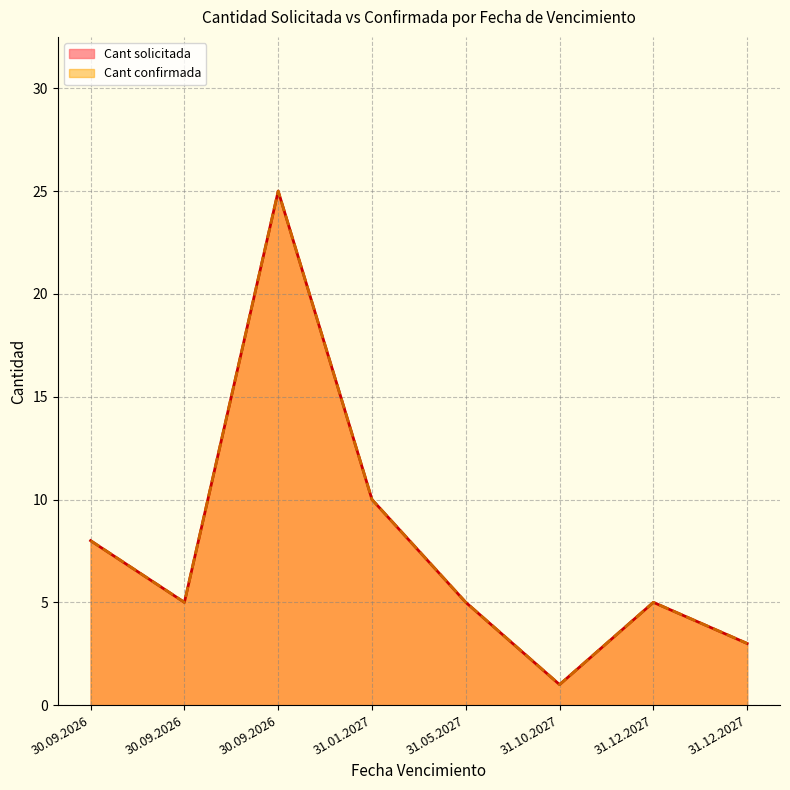

Between 30.09.2026 and 30.09.2026, which is larger?

30.09.2026